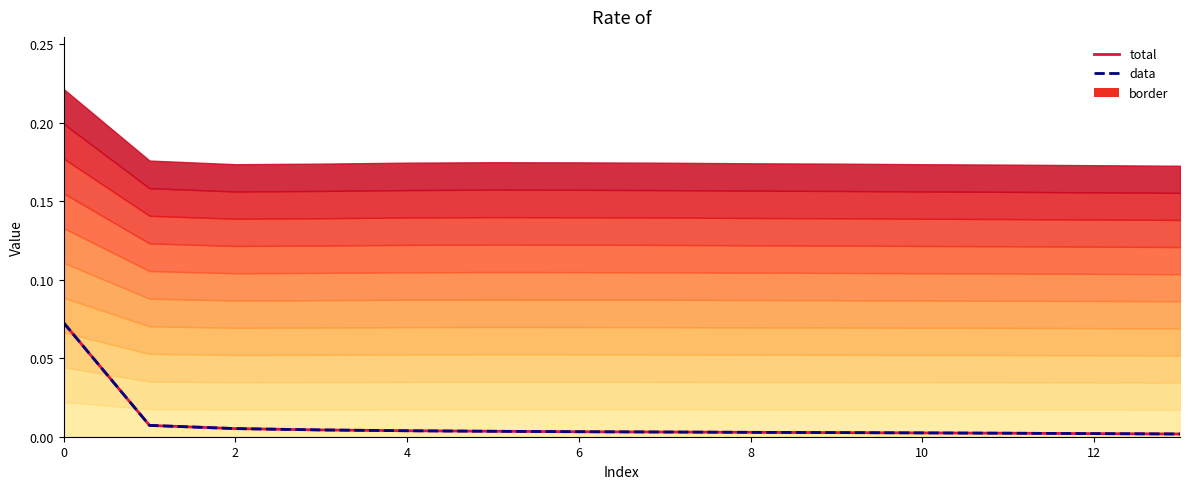

What is the maximum value for total?

0.1